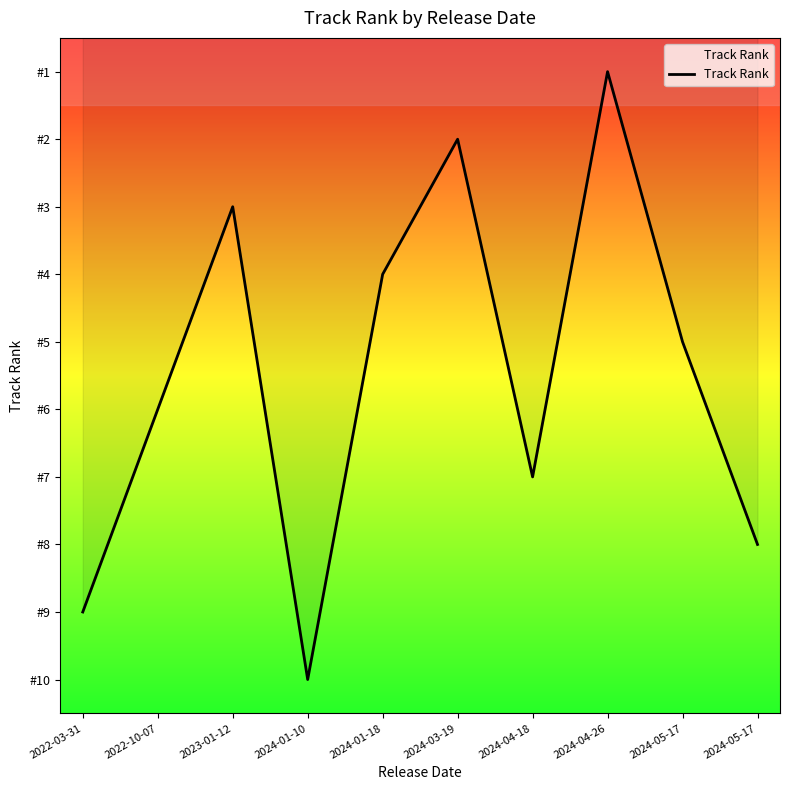

Is it true that the value at 2024-05-17 is 8?

True